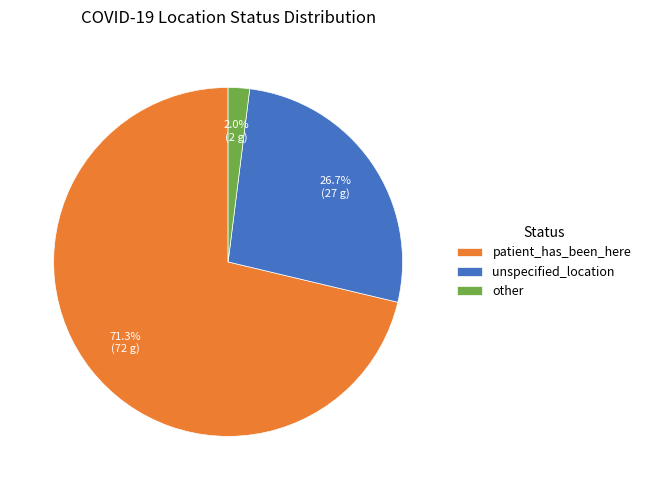

Which slice is the largest?

patient_has_been_here